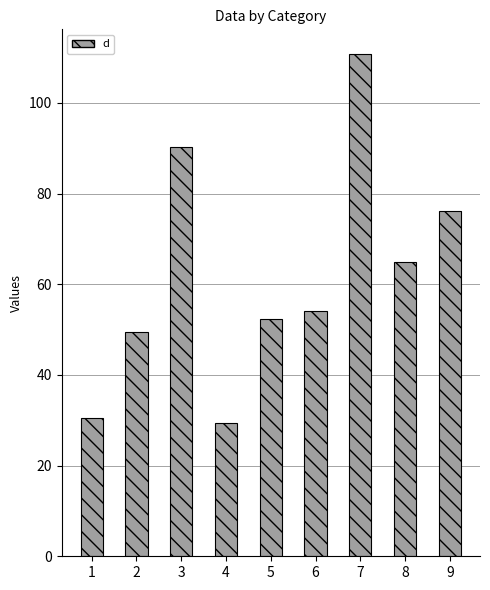

Which category has the highest value across all series?

7